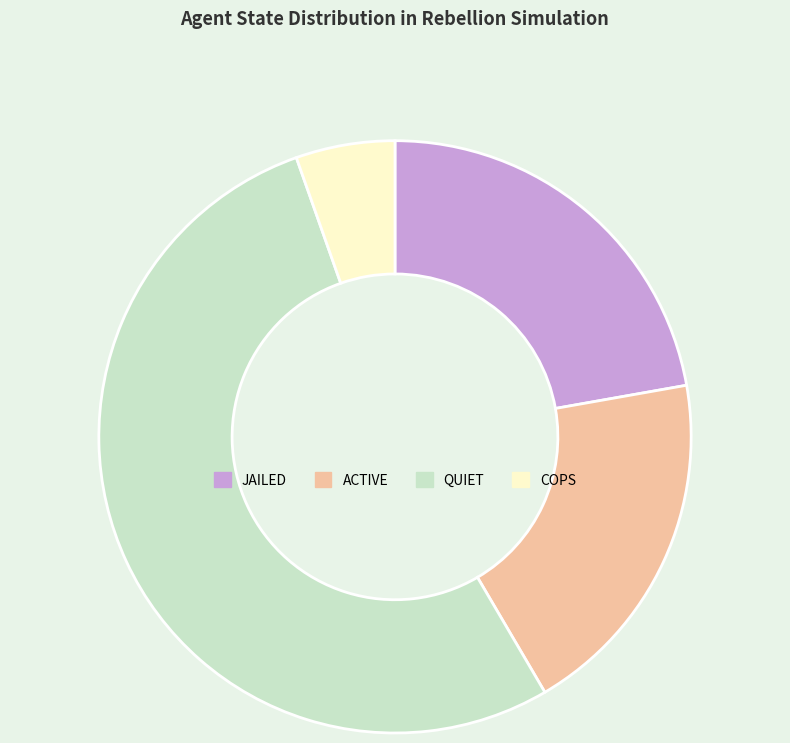

Which category accounts for the majority?

QUIET